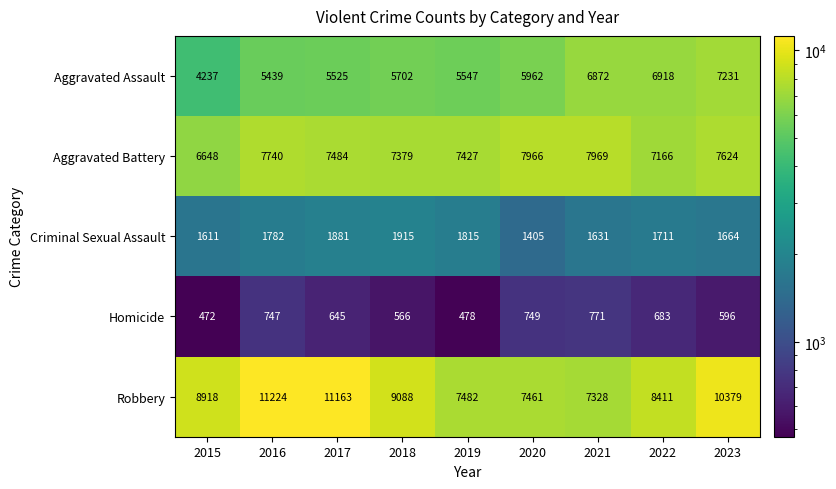

List the labels in order of Aggravated Assault value, largest first.

2023, 2022, 2021, 2020, 2018, 2019, 2017, 2016, 2015